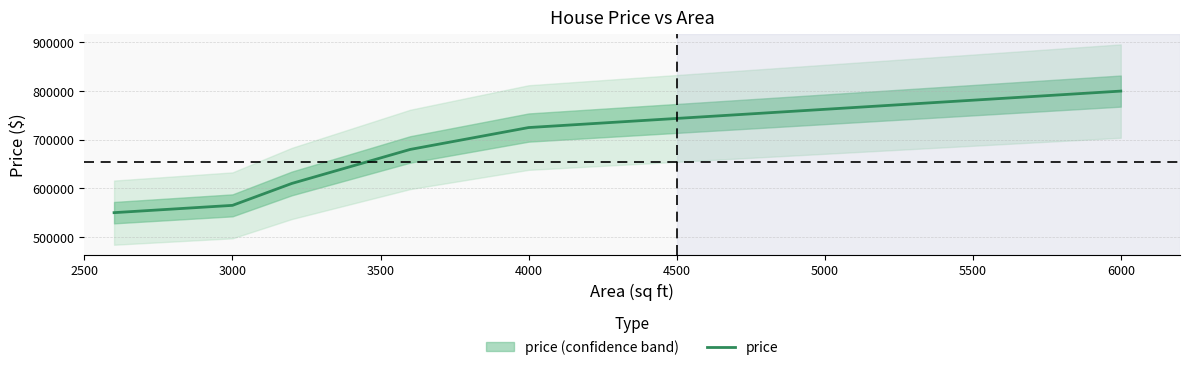

What is the difference between the maximum and second lowest values?

235000